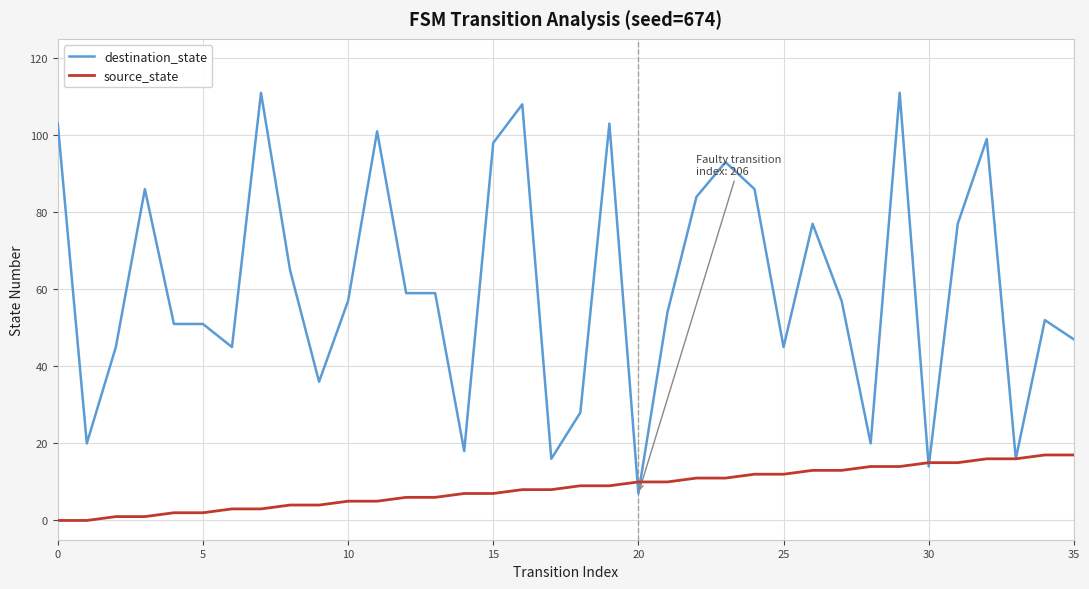

Which series has the widest spread of values?

destination_state